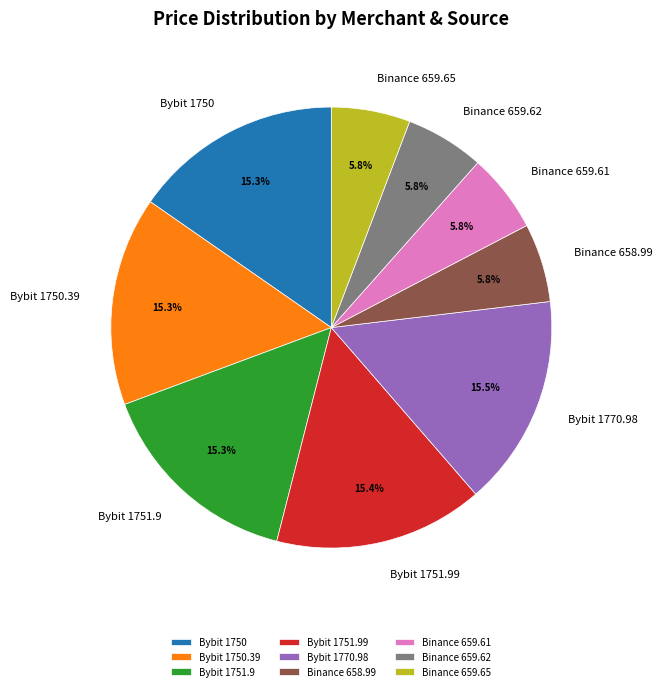

To the nearest percent, what is the average slice percentage?

11%